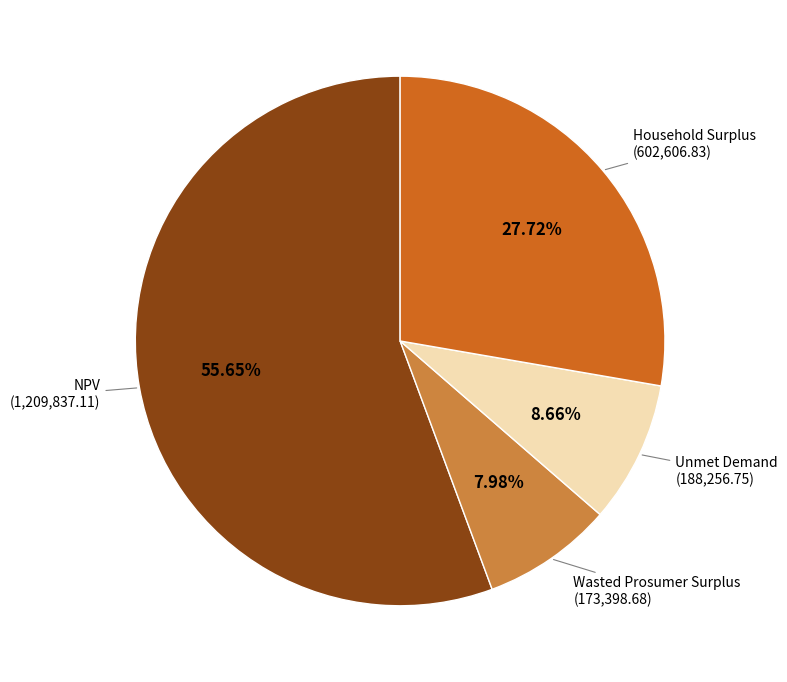

Count the number of slices in the pie.

4